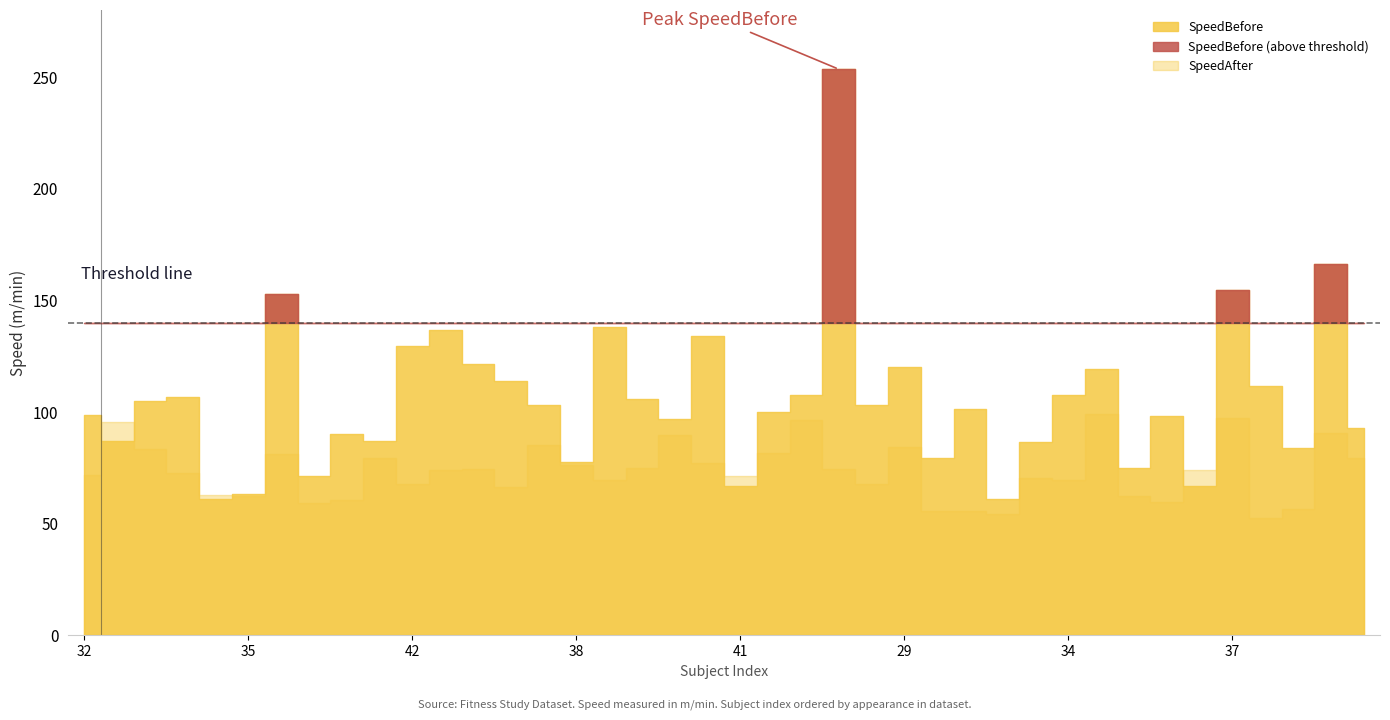

The value of SpeedAfter at 34 is 32.6. True or false?

False